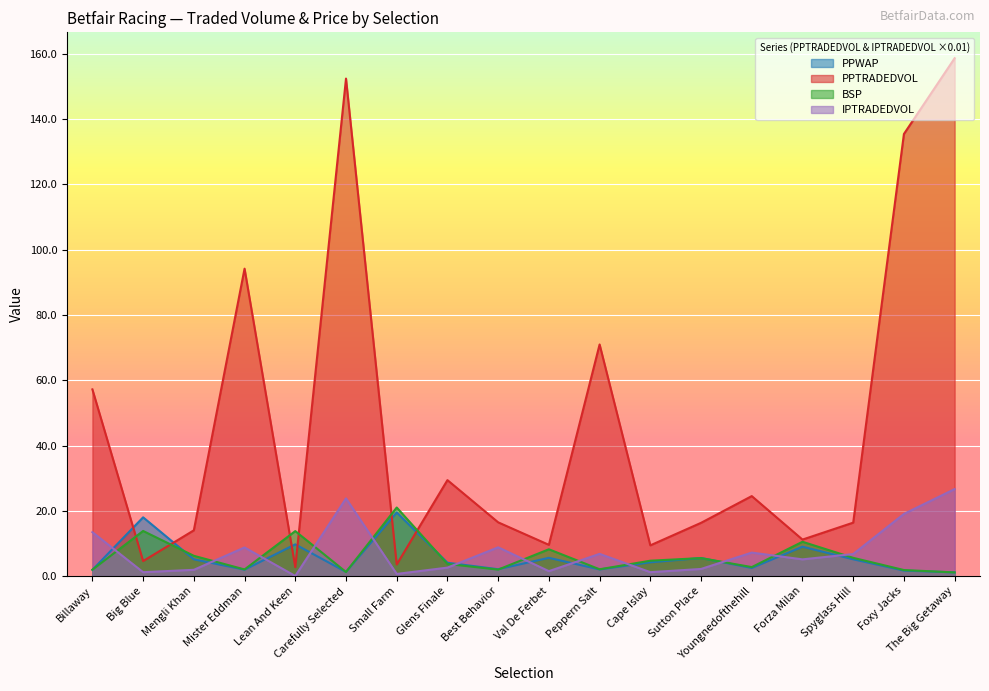

What is the value of the IPTRADEDVOL point at the 6th from the left?

23.8